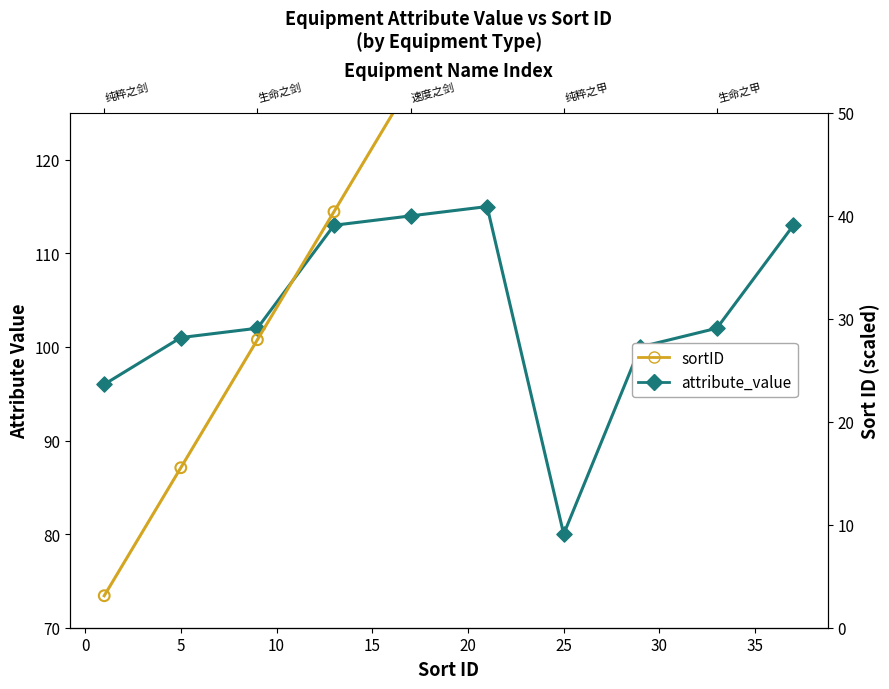

Which series contains the highest Y value?

attribute_value